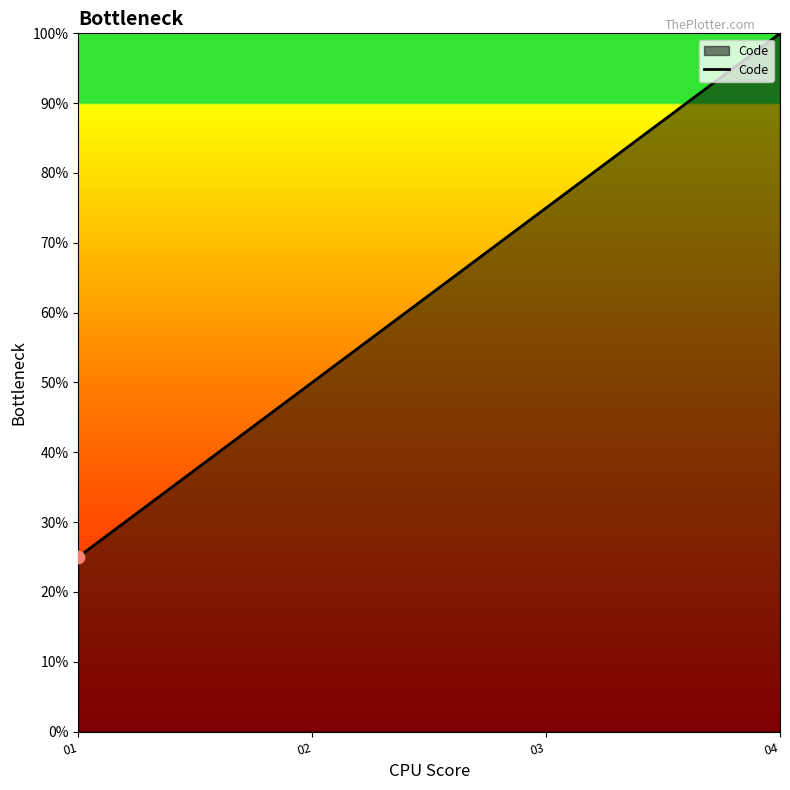

Which has a higher value, 02 or 03?

03